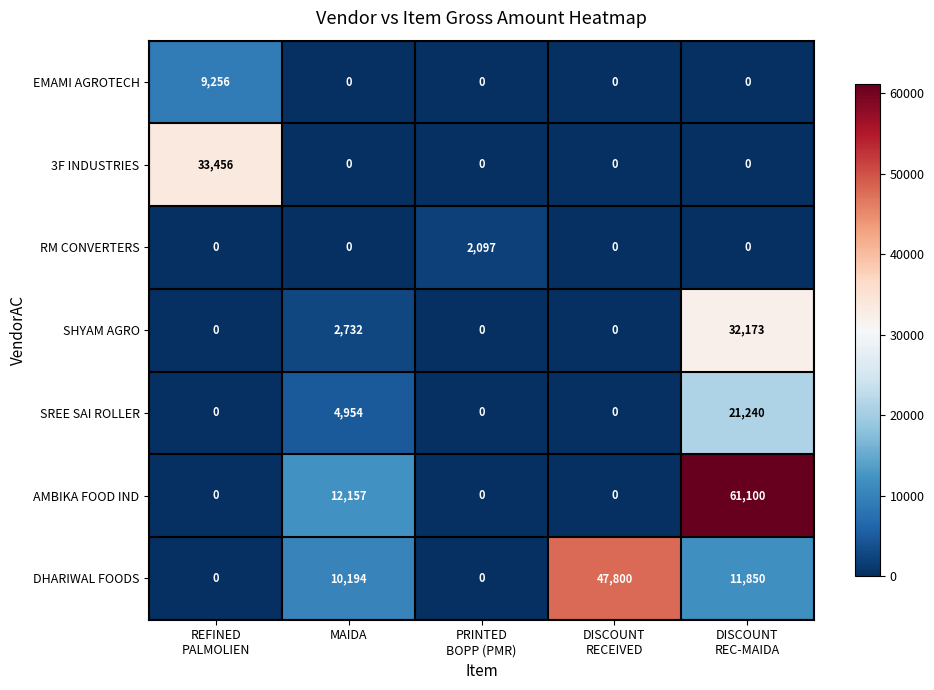

Is it true that SHYAM AGRO equals 4043 at MAIDA?

False